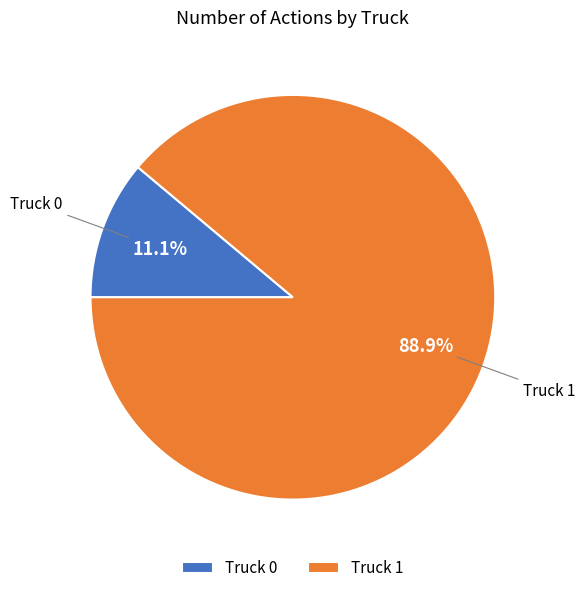

Rank the categories by value from highest to lowest.

Truck 1, Truck 0